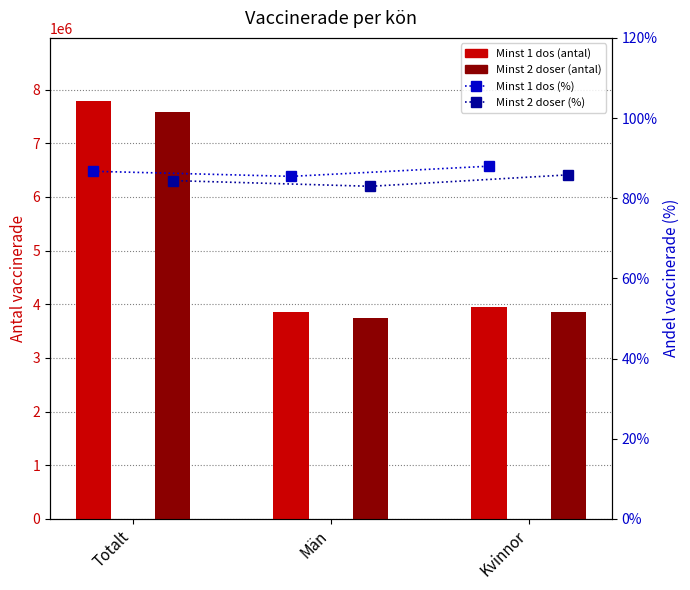

Which series changed the most between Män and Kvinnor?

Minst 2 doser